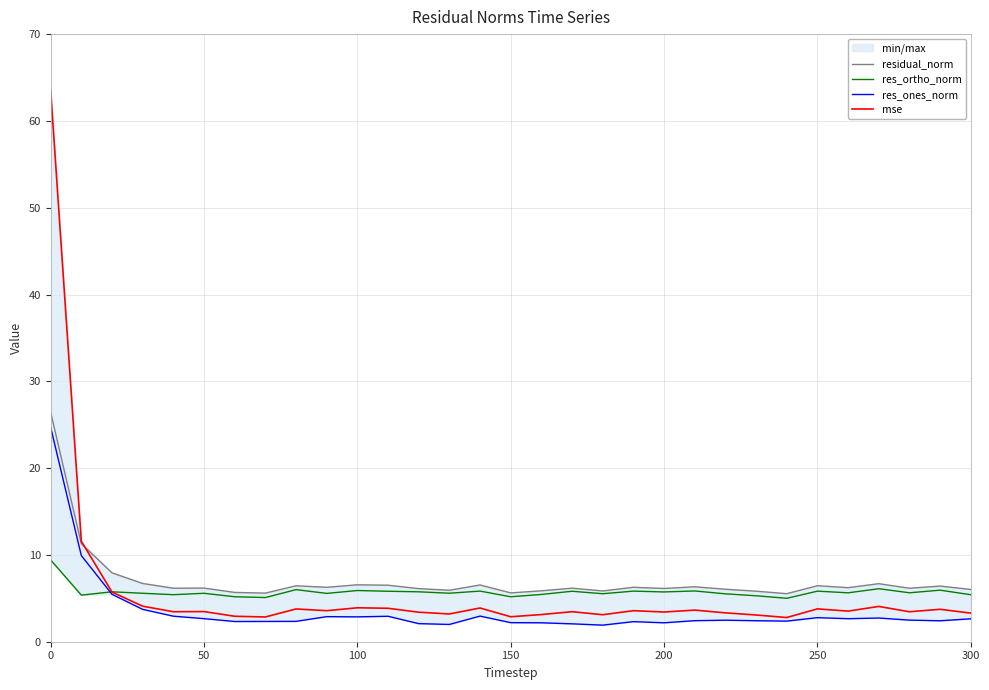

The value of res_ortho_norm at 300 is 8.9. True or false?

False